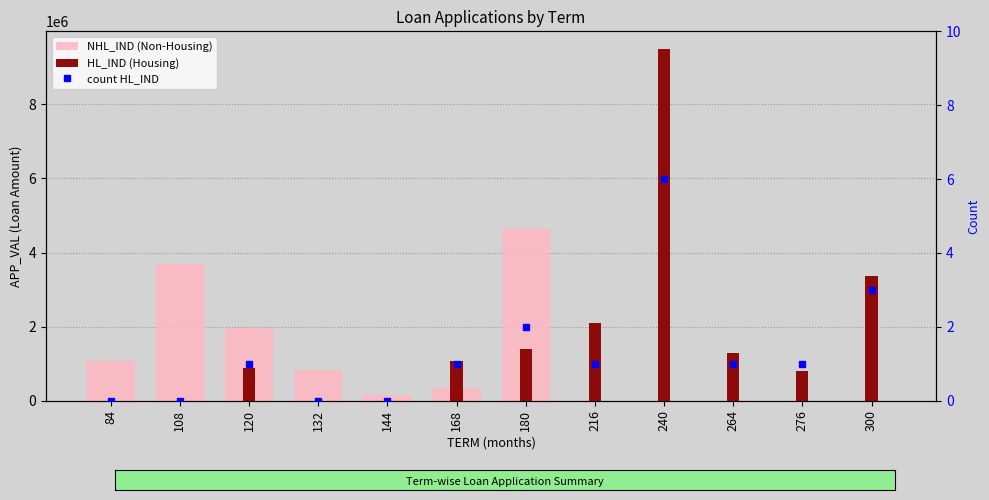

What is the sum of all NHL_IND (Non-Housing) values?

12708269